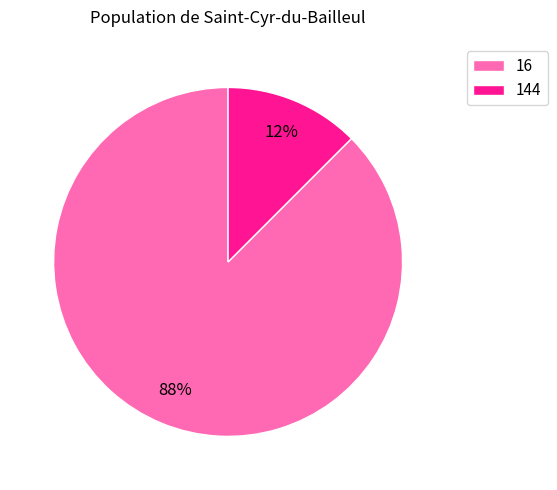

What is the largest slice in the pie chart?

16